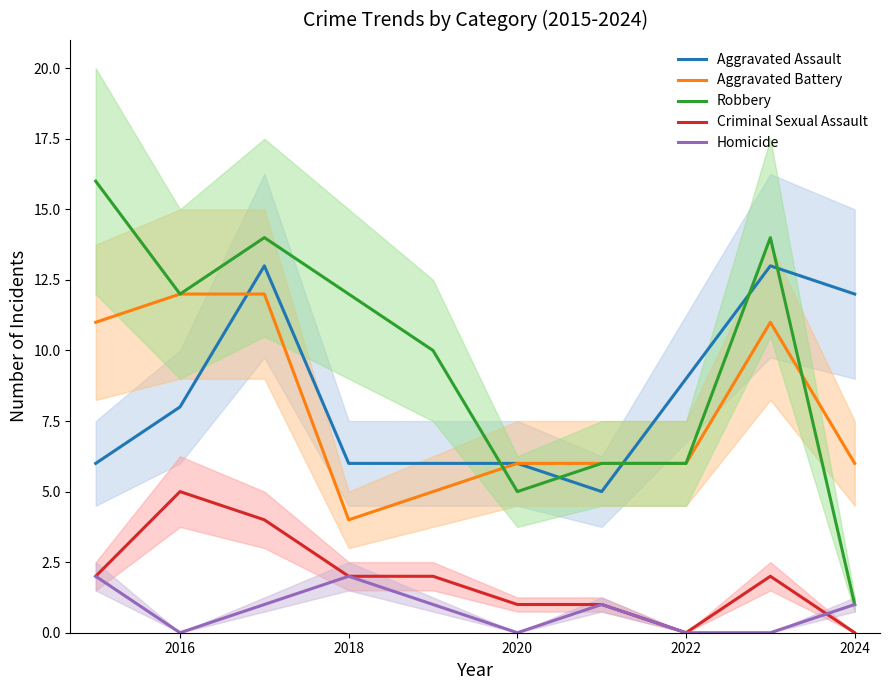

What is the minimum value for Aggravated Assault?

5